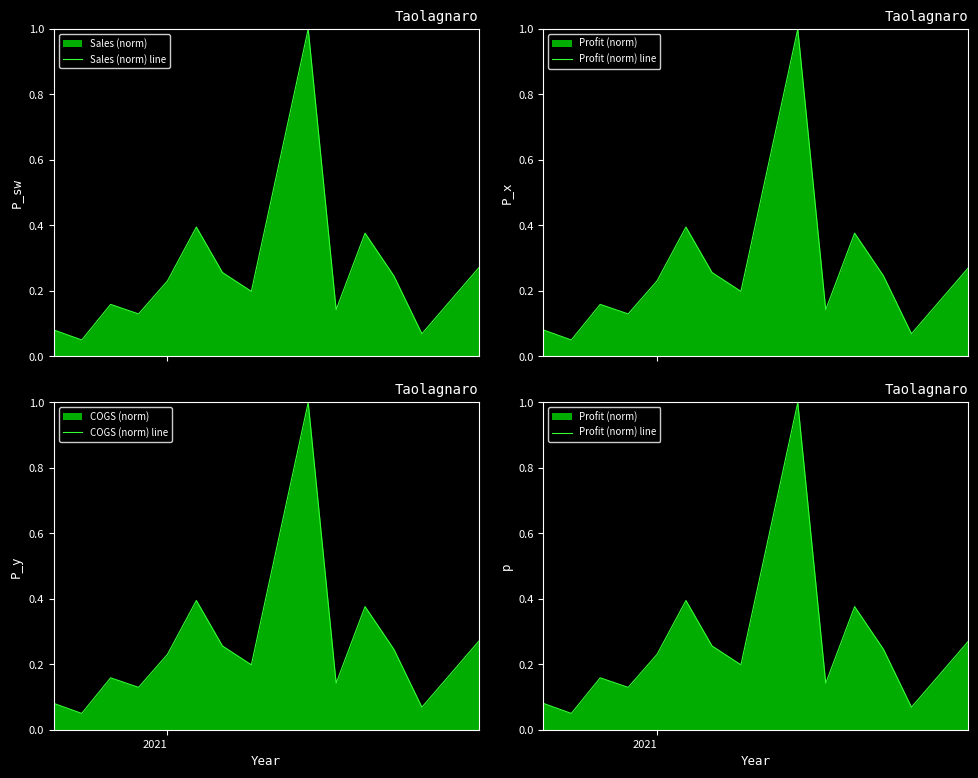

What are all the series names shown in the legend?

Sales (norm) line, Profit (norm) line, COGS (norm) line